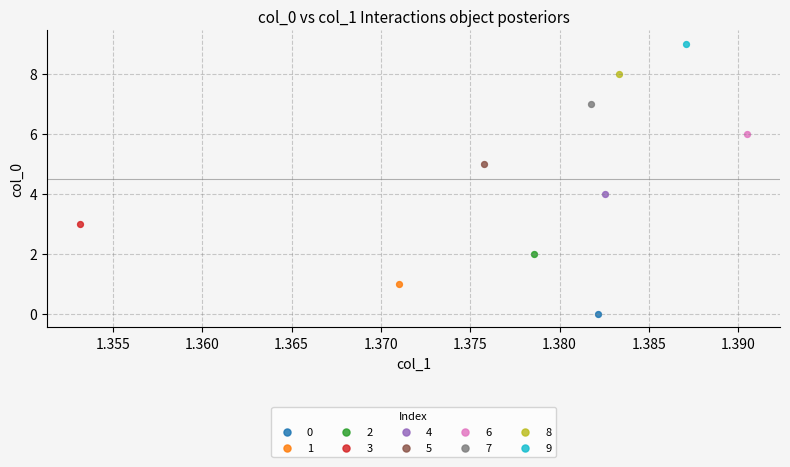

Which series reaches the maximum Y coordinate?

9